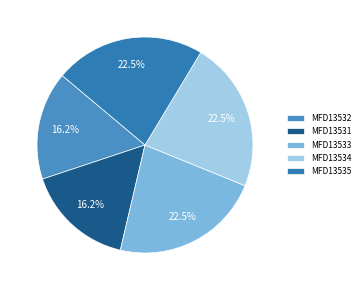

Is the sum of MFD13532 and MFD13531 greater than half?

No